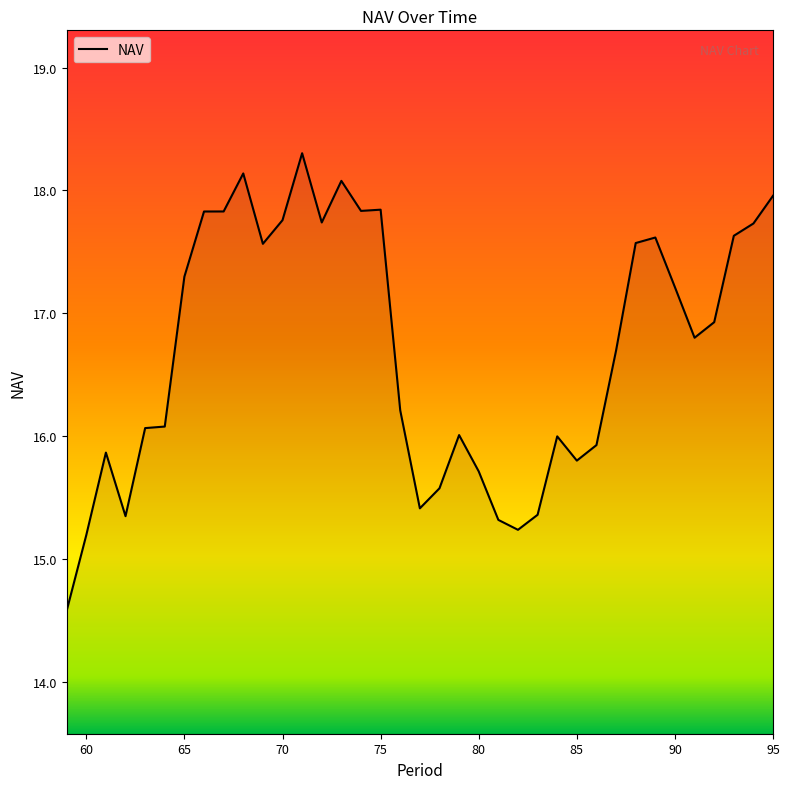

What is the maximum value shown in the chart?

18.3